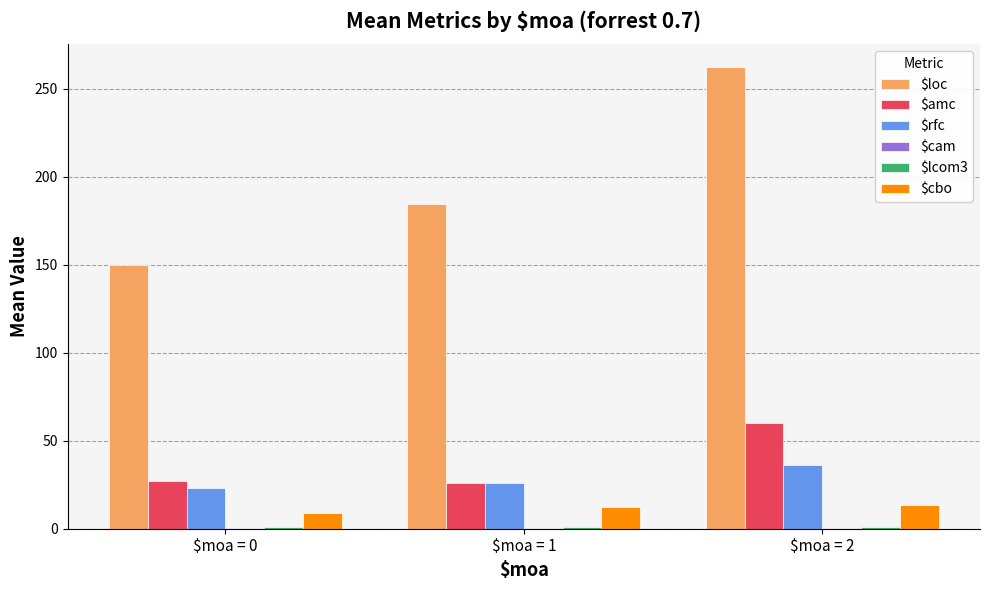

What is the maximum value for $cbo?

13.8